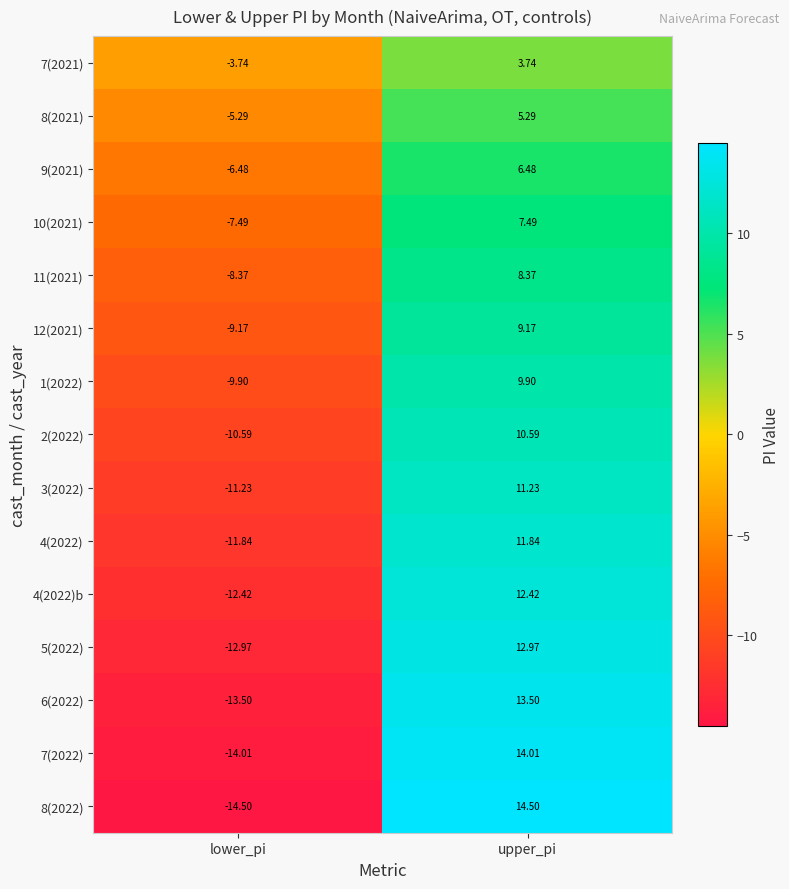

Which label corresponds to the smallest value in the chart?

lower_pi